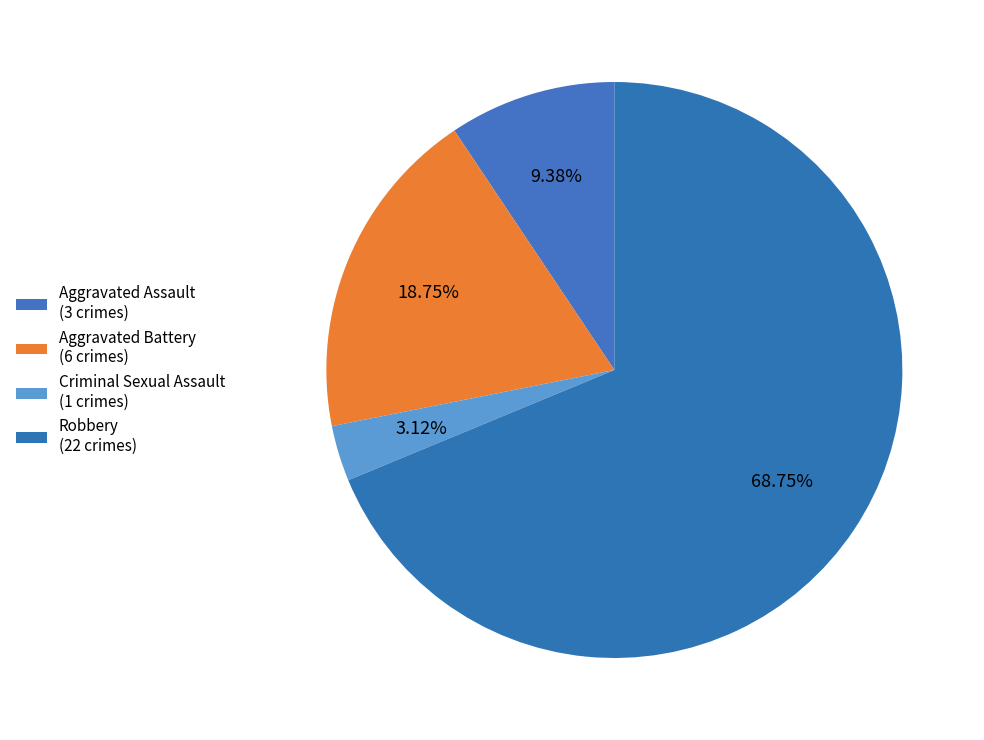

How many slices are in this pie chart?

4